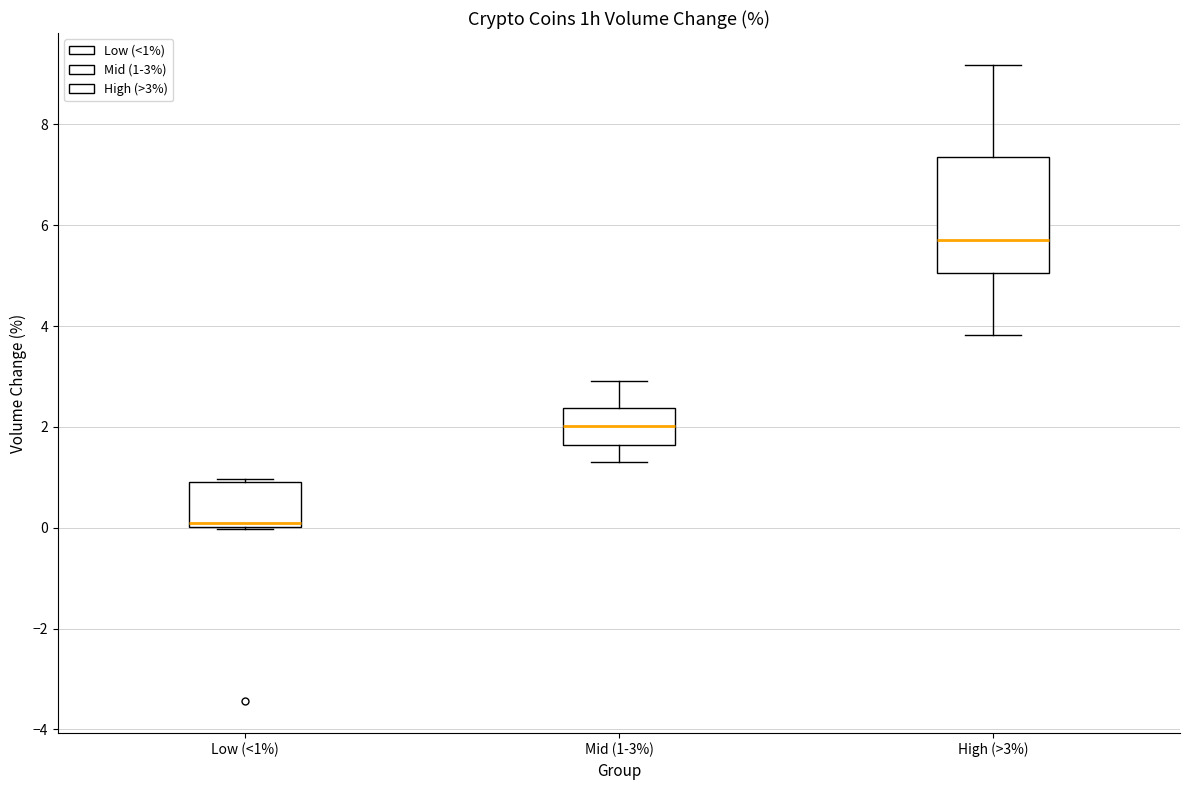

Which box has the highest median line?

High (>3%)